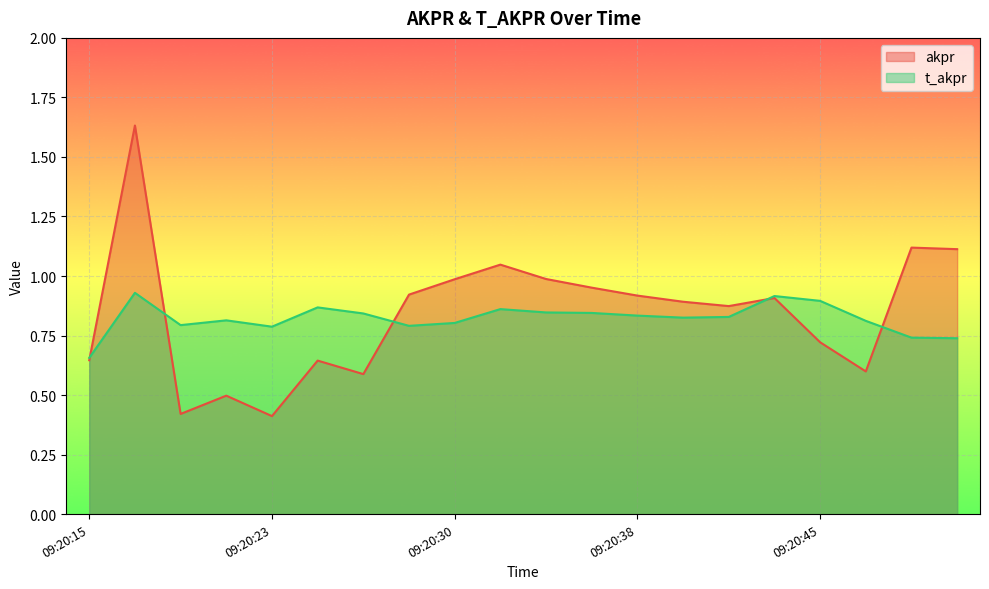

Which category has the highest value in the t_akpr series?

09:20:17